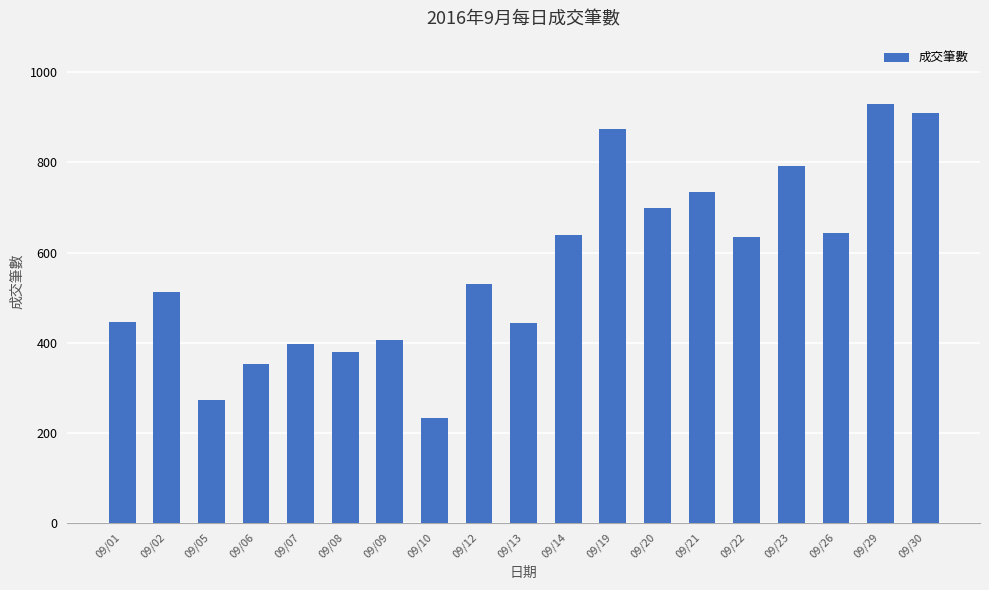

Which has a higher value, 09/12 or 09/21?

09/21